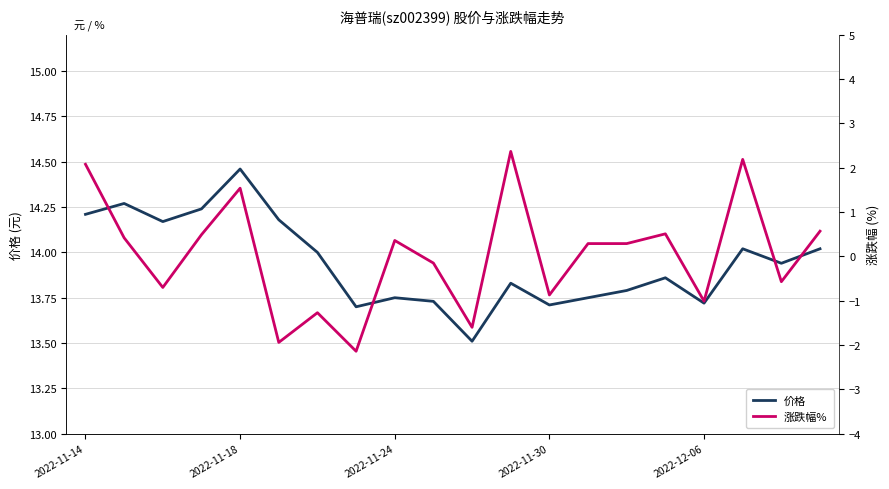

What are all the series names shown in the legend?

价格, 涨跌幅%